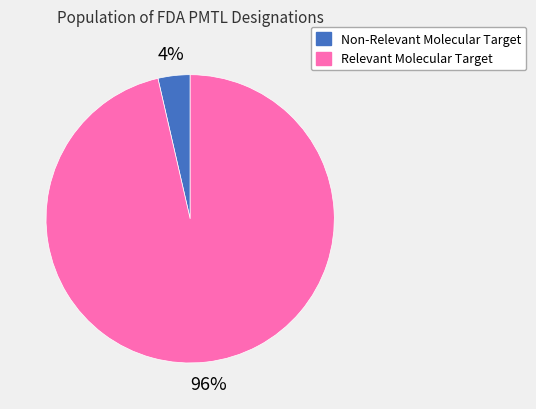

To the nearest percent, what is the average slice percentage?

50%